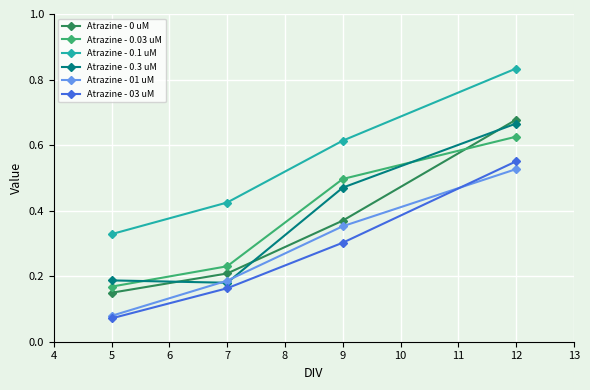

Which category has the highest value in the Atrazine - 0 uM series?

12